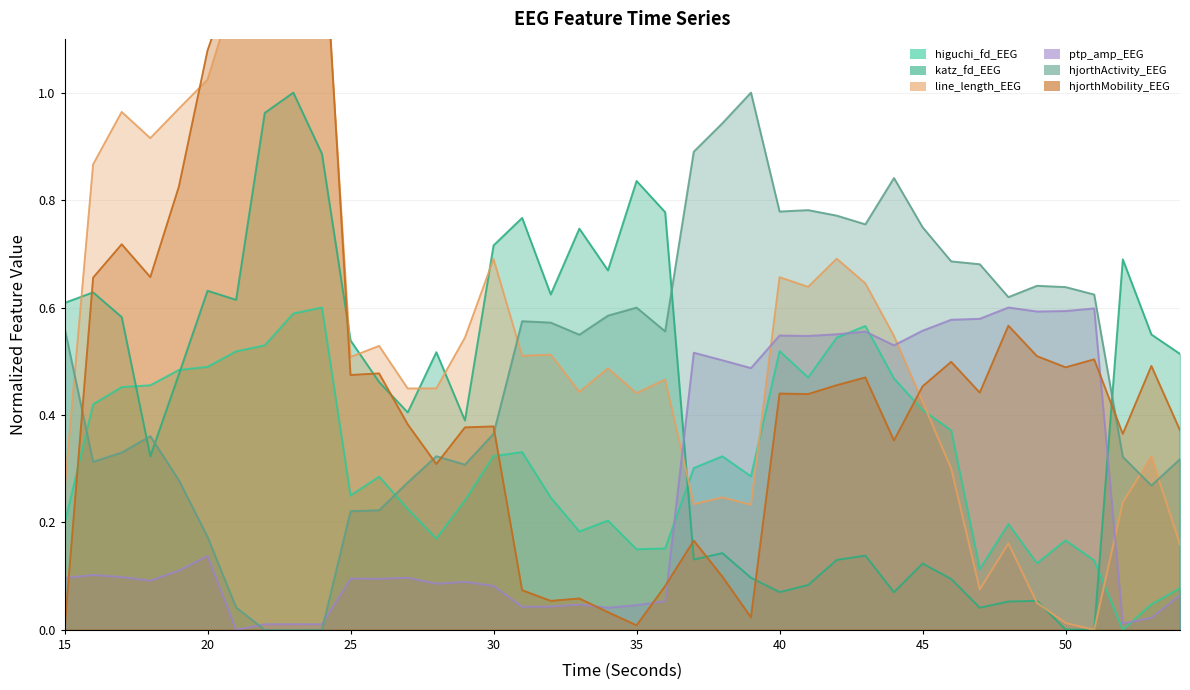

The value of hjorthMobility_EEG at 52 is 0.6. True or false?

False